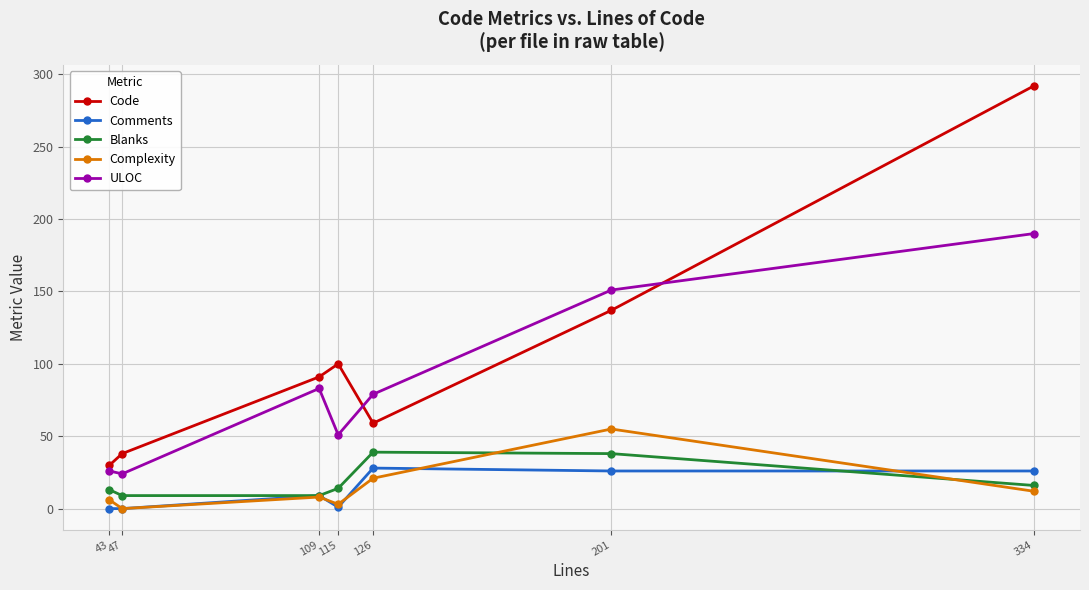

What are all the series names shown in the legend?

Code, Comments, Blanks, Complexity, ULOC